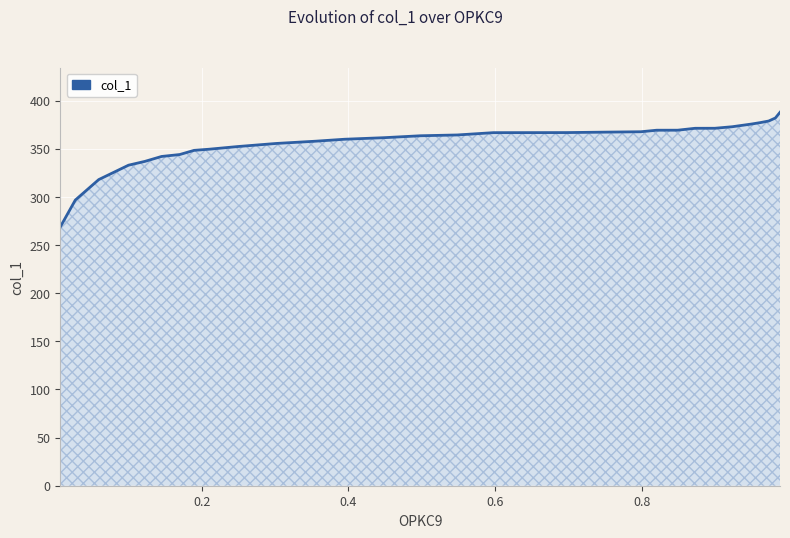

What is the minimum value shown in the chart?

268.9